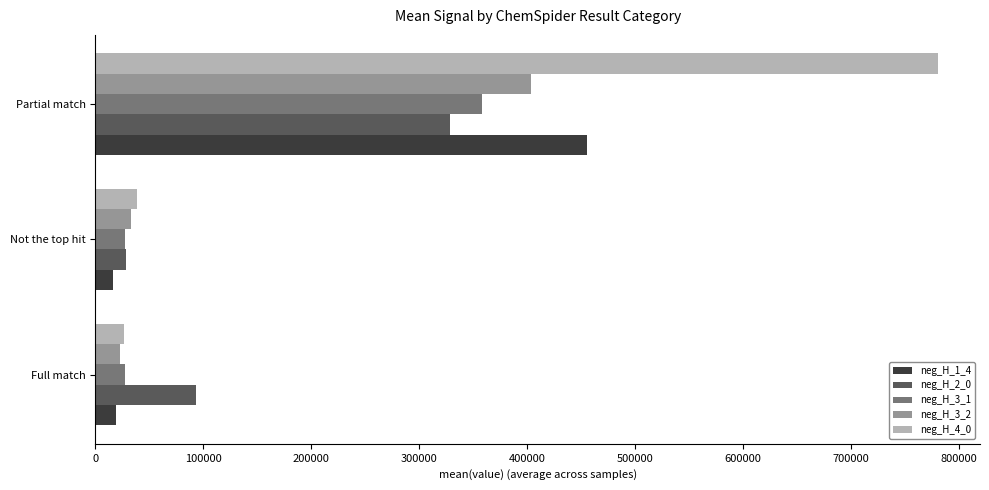

Is it true that neg_H_1_4 equals 165278.6 at Partial match?

False